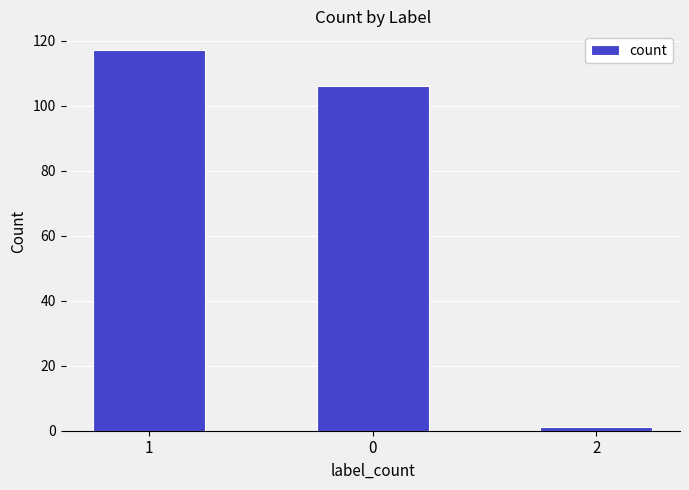

What is the greatest value displayed?

117